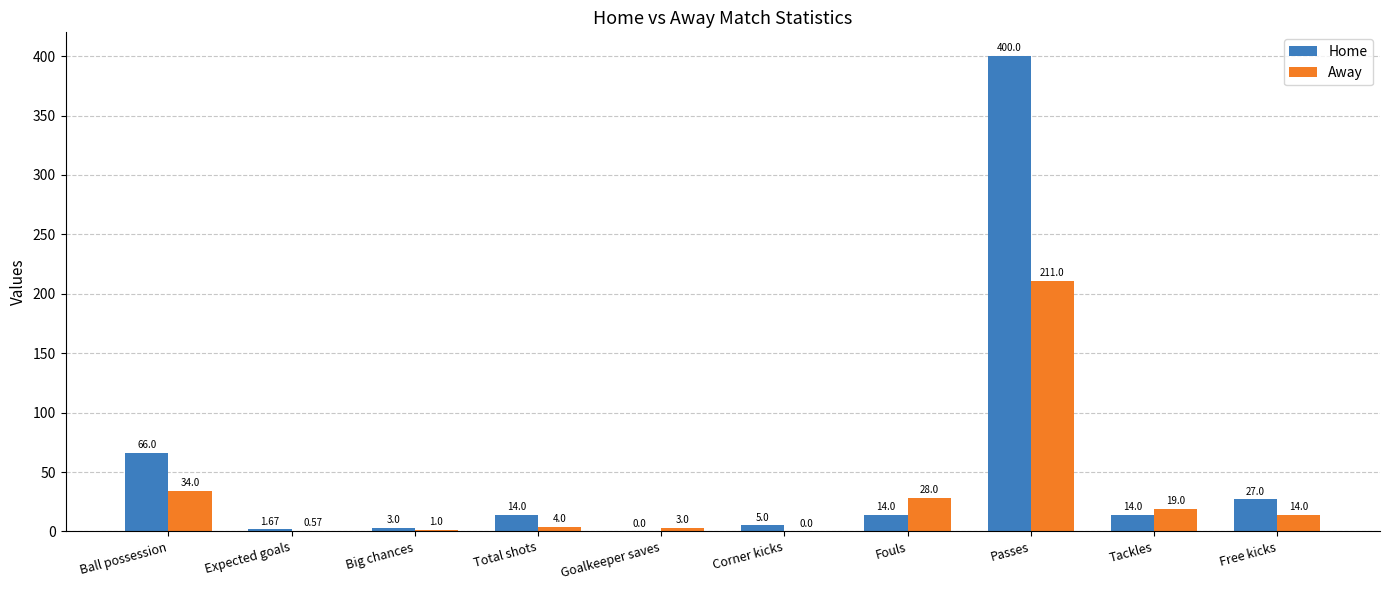

Are the bars horizontal?

No